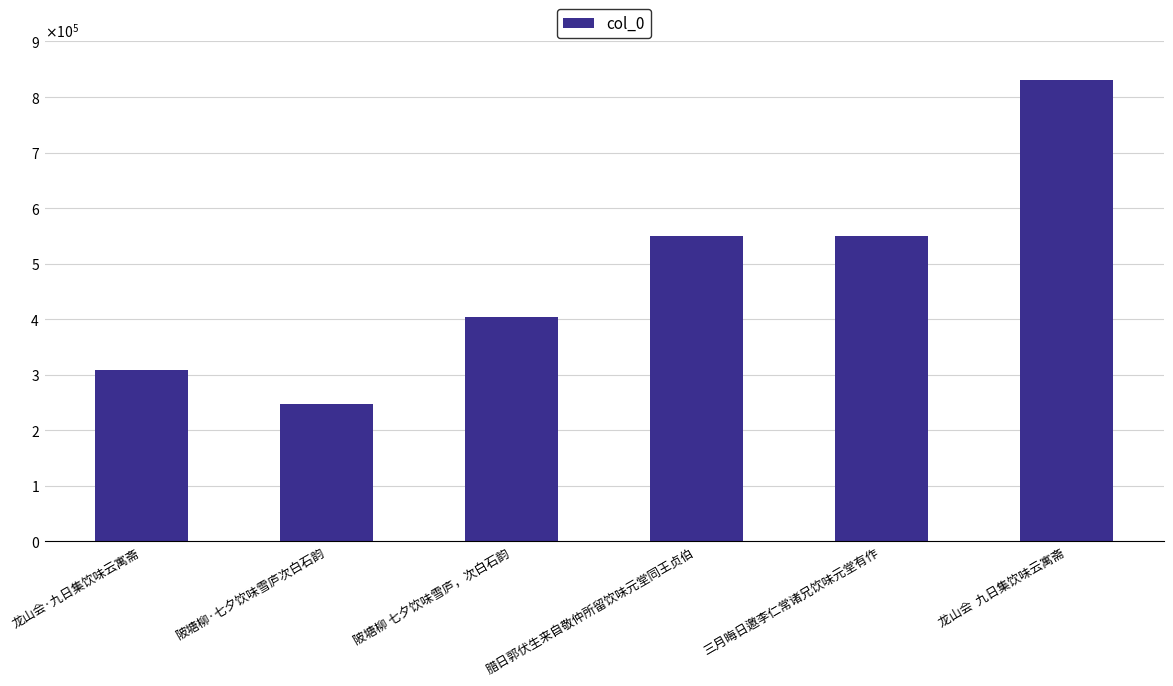

Approximately how many times larger is the value at 腊日郭伏生来自敬仲所留饮味元堂同王贞伯 compared to 陂塘柳·七夕饮味雪庐次白石韵?

2.2